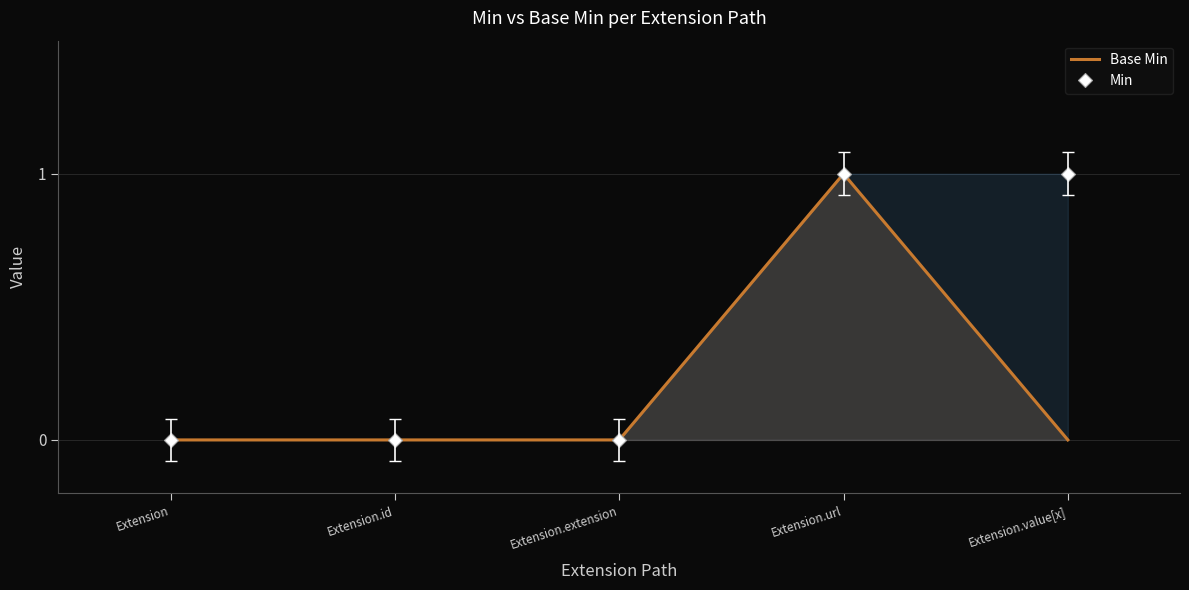

True or false: Min and Base Min cross at least once.

False